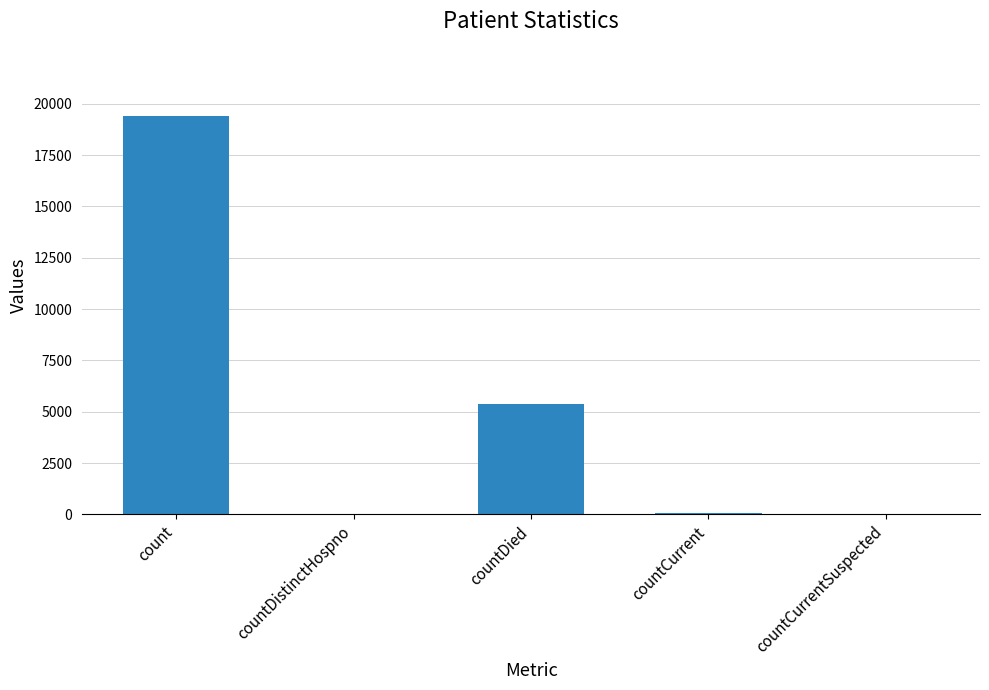

What is the sum of the values at countDied and countCurrent?

5417